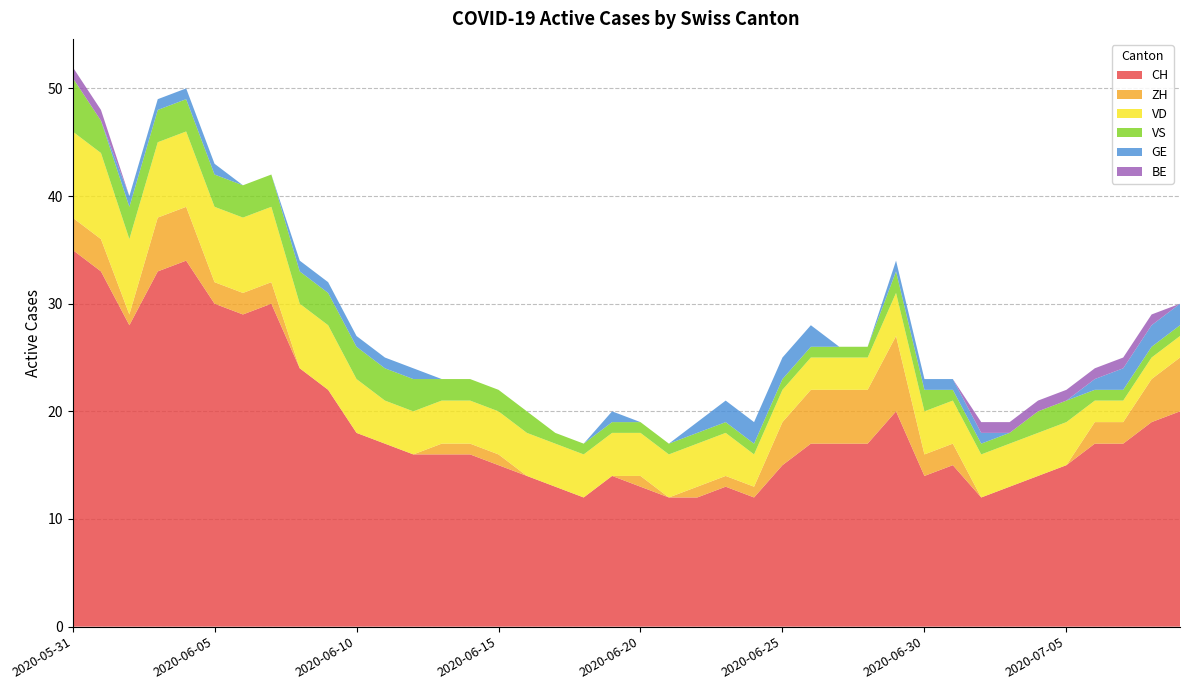

Reading left to right, extract all data points from this chart.

CH: 2020-05-31=35	2020-06-01=33	2020-06-02=28	2020-06-03=33	2020-06-04=34	2020-06-05=30	2020-06-06=29	2020-06-07=30	2020-06-08=24	2020-06-09=22	2020-06-10=18	2020-06-11=17	2020-06-12=16	2020-06-13=16	2020-06-14=16	2020-06-15=15	2020-06-16=14	2020-06-17=13	2020-06-18=12	2020-06-19=14	2020-06-20=13	2020-06-21=12	2020-06-22=12	2020-06-23=13	2020-06-24=12	2020-06-25=15	2020-06-26=17	2020-06-27=17	2020-06-28=17	2020-06-29=20	2020-06-30=14	2020-07-01=15	2020-07-02=12	2020-07-03=13	2020-07-04=14	2020-07-05=15	2020-07-06=17	2020-07-07=17	2020-07-08=19	2020-07-09=20
ZH: 2020-05-31=3	2020-06-01=3	2020-06-02=1	2020-06-03=5	2020-06-04=5	2020-06-05=2	2020-06-06=2	2020-06-07=2	2020-06-08=0	2020-06-09=0	2020-06-10=0	2020-06-11=0	2020-06-12=0	2020-06-13=1	2020-06-14=1	2020-06-15=1	2020-06-16=0	2020-06-17=0	2020-06-18=0	2020-06-19=0	2020-06-20=1	2020-06-21=0	2020-06-22=1	2020-06-23=1	2020-06-24=1	2020-06-25=4	2020-06-26=5	2020-06-27=5	2020-06-28=5	2020-06-29=7	2020-06-30=2	2020-07-01=2	2020-07-02=0	2020-07-03=0	2020-07-04=0	2020-07-05=0	2020-07-06=2	2020-07-07=2	2020-07-08=4	2020-07-09=5
VD: 2020-05-31=8	2020-06-01=8	2020-06-02=7	2020-06-03=7	2020-06-04=7	2020-06-05=7	2020-06-06=7	2020-06-07=7	2020-06-08=6	2020-06-09=6	2020-06-10=5	2020-06-11=4	2020-06-12=4	2020-06-13=4	2020-06-14=4	2020-06-15=4	2020-06-16=4	2020-06-17=4	2020-06-18=4	2020-06-19=4	2020-06-20=4	2020-06-21=4	2020-06-22=4	2020-06-23=4	2020-06-24=3	2020-06-25=3	2020-06-26=3	2020-06-27=3	2020-06-28=3	2020-06-29=4	2020-06-30=4	2020-07-01=4	2020-07-02=4	2020-07-03=4	2020-07-04=4	2020-07-05=4	2020-07-06=2	2020-07-07=2	2020-07-08=2	2020-07-09=2
VS: 2020-05-31=5	2020-06-01=3	2020-06-02=3	2020-06-03=3	2020-06-04=3	2020-06-05=3	2020-06-06=3	2020-06-07=3	2020-06-08=3	2020-06-09=3	2020-06-10=3	2020-06-11=3	2020-06-12=3	2020-06-13=2	2020-06-14=2	2020-06-15=2	2020-06-16=2	2020-06-17=1	2020-06-18=1	2020-06-19=1	2020-06-20=1	2020-06-21=1	2020-06-22=1	2020-06-23=1	2020-06-24=1	2020-06-25=1	2020-06-26=1	2020-06-27=1	2020-06-28=1	2020-06-29=2	2020-06-30=2	2020-07-01=1	2020-07-02=1	2020-07-03=1	2020-07-04=2	2020-07-05=2	2020-07-06=1	2020-07-07=1	2020-07-08=1	2020-07-09=1
GE: 2020-05-31=0	2020-06-01=0	2020-06-02=1	2020-06-03=1	2020-06-04=1	2020-06-05=1	2020-06-06=0	2020-06-07=0	2020-06-08=1	2020-06-09=1	2020-06-10=1	2020-06-11=1	2020-06-12=1	2020-06-13=0	2020-06-14=0	2020-06-15=0	2020-06-16=0	2020-06-17=0	2020-06-18=0	2020-06-19=1	2020-06-20=0	2020-06-21=0	2020-06-22=1	2020-06-23=2	2020-06-24=2	2020-06-25=2	2020-06-26=2	2020-06-27=0	2020-06-28=0	2020-06-29=1	2020-06-30=1	2020-07-01=1	2020-07-02=1	2020-07-03=0	2020-07-04=0	2020-07-05=0	2020-07-06=1	2020-07-07=2	2020-07-08=2	2020-07-09=2
BE: 2020-05-31=1	2020-06-01=1	2020-06-02=0	2020-06-03=0	2020-06-04=0	2020-06-05=0	2020-06-06=0	2020-06-07=0	2020-06-08=0	2020-06-09=0	2020-06-10=0	2020-06-11=0	2020-06-12=0	2020-06-13=0	2020-06-14=0	2020-06-15=0	2020-06-16=0	2020-06-17=0	2020-06-18=0	2020-06-19=0	2020-06-20=0	2020-06-21=0	2020-06-22=0	2020-06-23=0	2020-06-24=0	2020-06-25=0	2020-06-26=0	2020-06-27=0	2020-06-28=0	2020-06-29=0	2020-06-30=0	2020-07-01=0	2020-07-02=1	2020-07-03=1	2020-07-04=1	2020-07-05=1	2020-07-06=1	2020-07-07=1	2020-07-08=1	2020-07-09=0